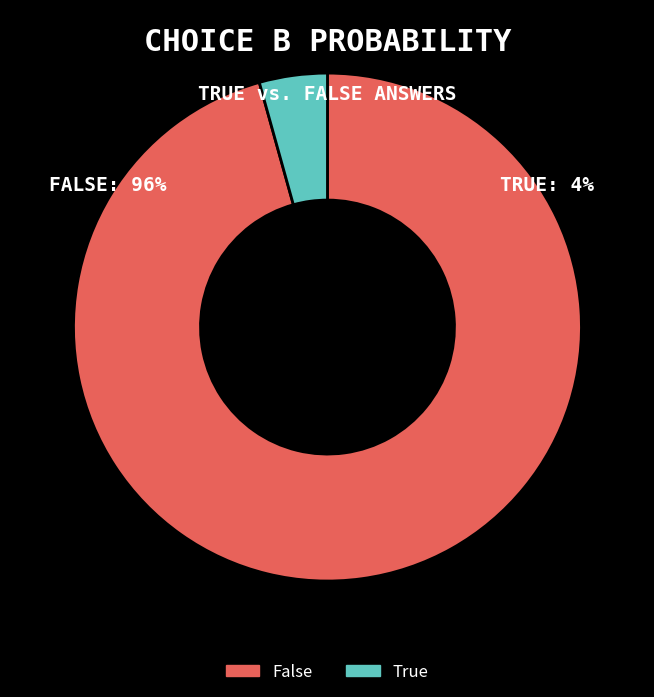

Which category has the biggest portion of the pie?

False